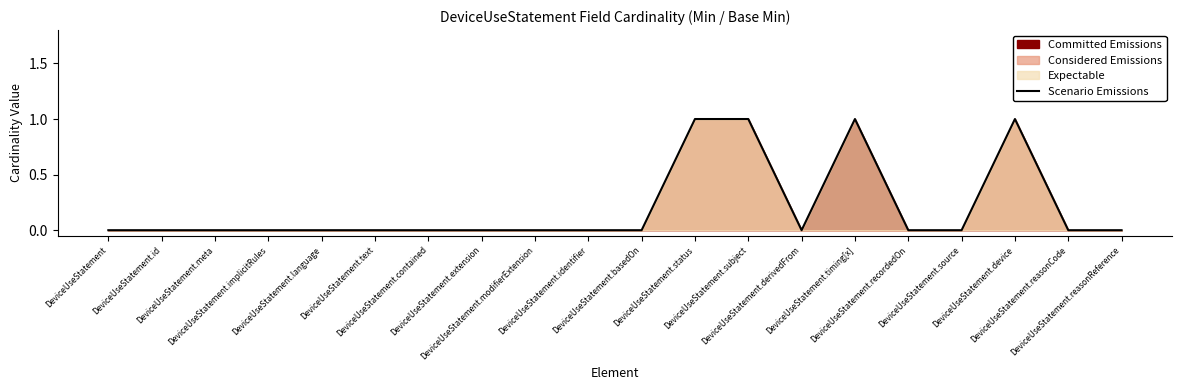

The chart shows a value of 0 at DeviceUseStatement.language. True or false?

True